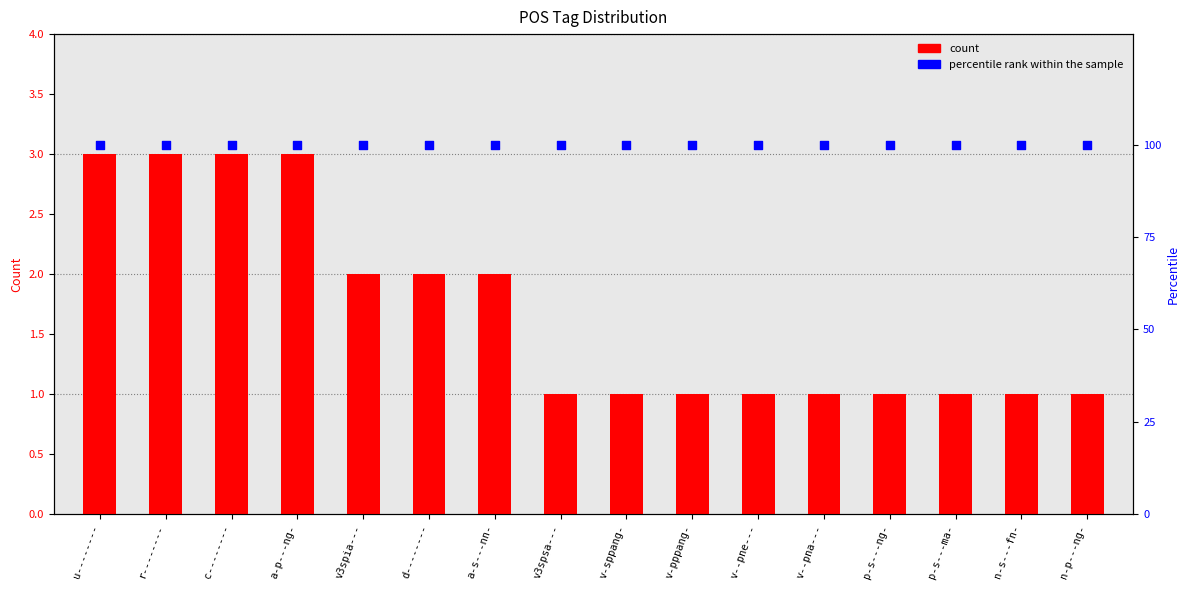

What are all the series names shown in the legend?

count, percentile rank within the sample